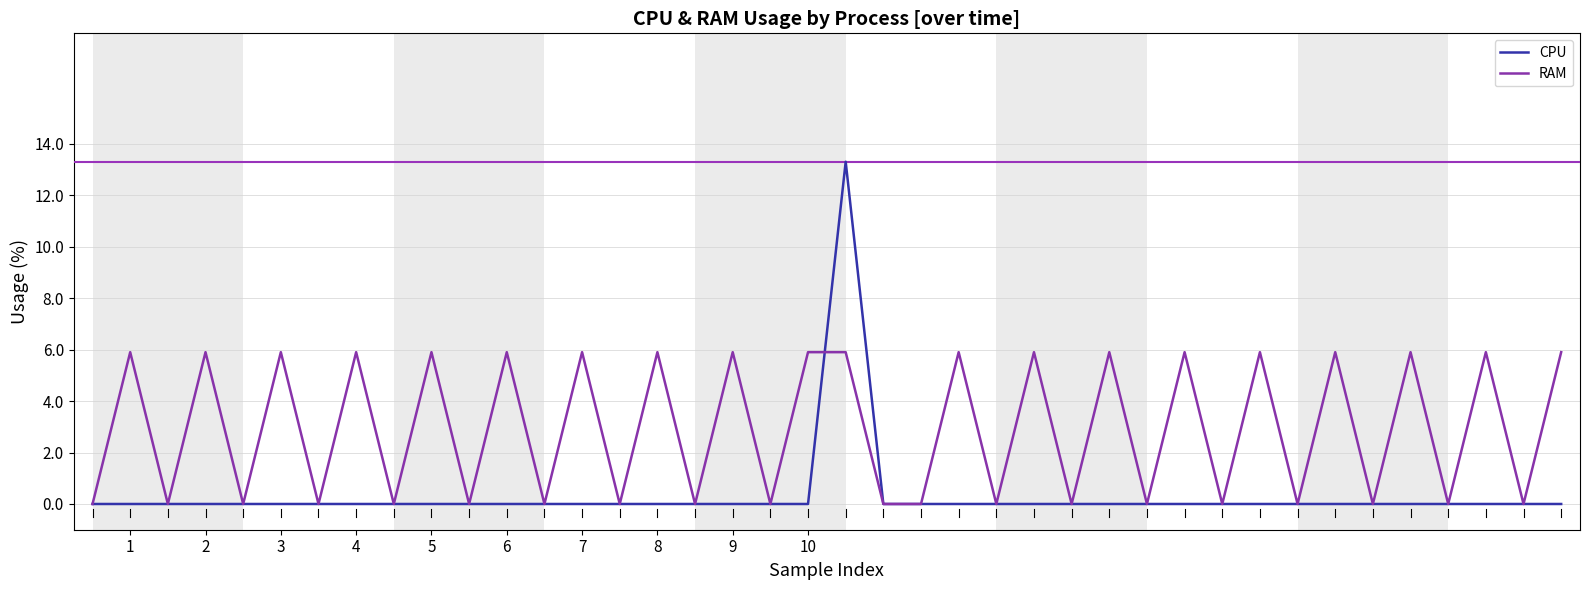

What is the maximum value shown in the chart?

13.3